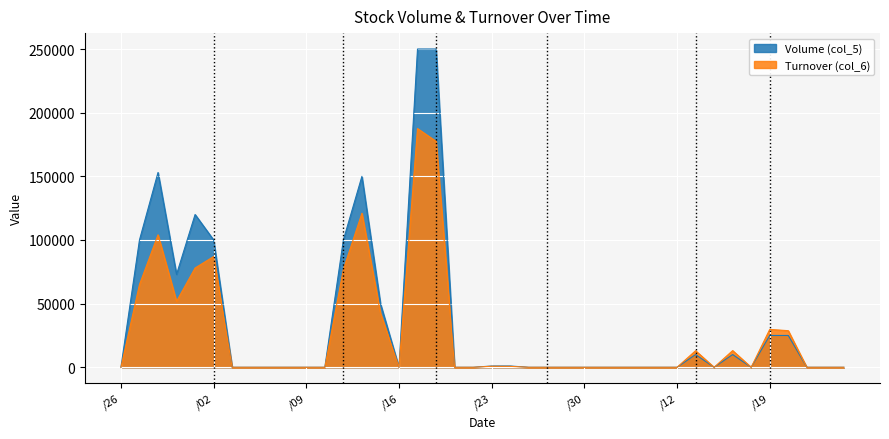

Rank the series by their average value, from lowest to highest.

Turnover (col_6), Volume (col_5)